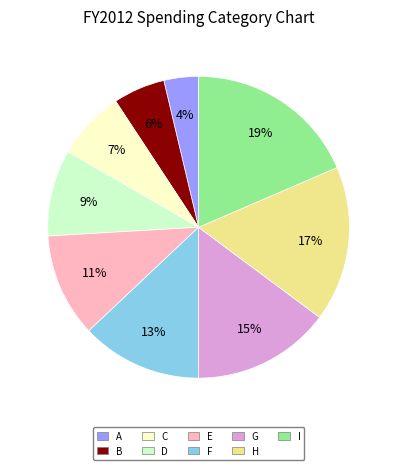

Rank the categories by value from lowest to highest.

A, B, C, D, E, F, G, H, I